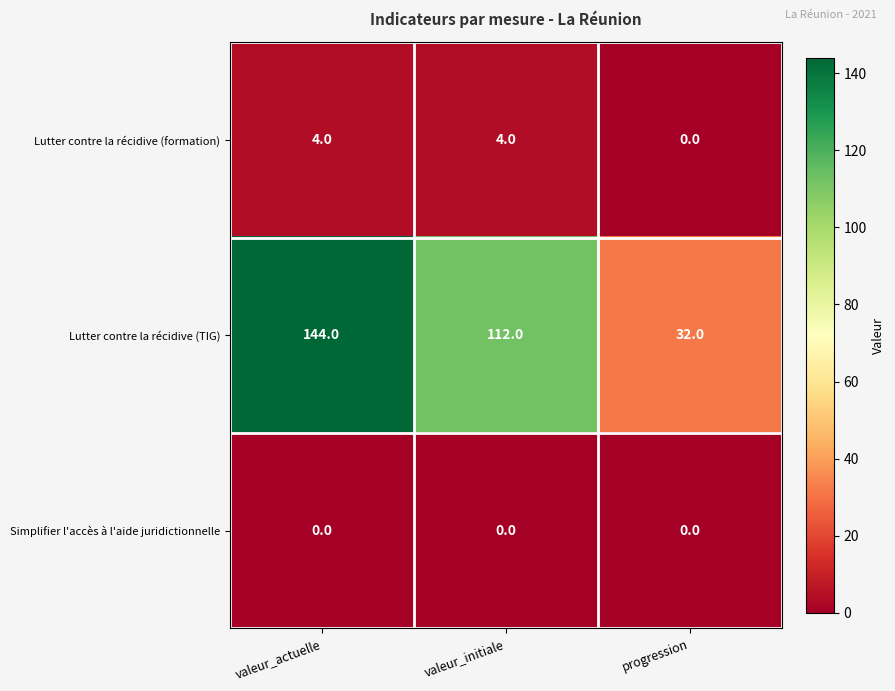

Is the value of Lutter contre la récidive (TIG) at progression greater than the value of Lutter contre la récidive (formation) at valeur_actuelle?

Yes